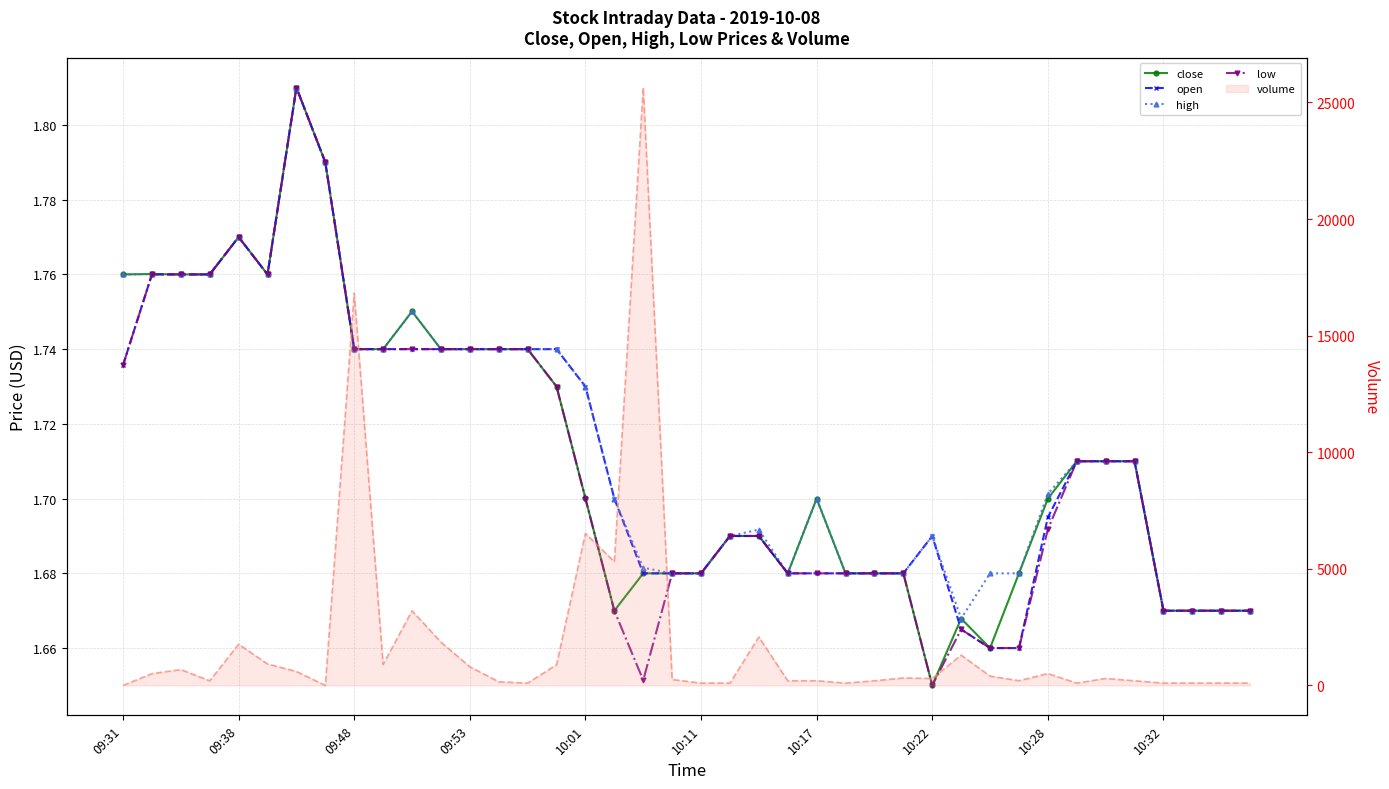

The value of high at 26 is 0.3. True or false?

False